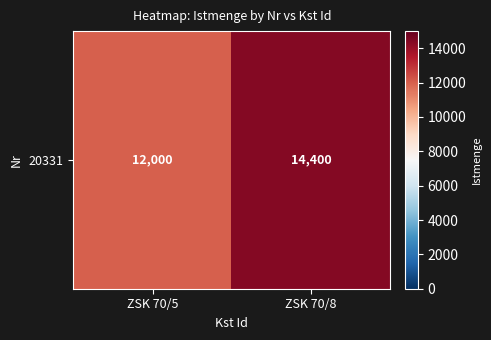

What is the sum of all values?

26400